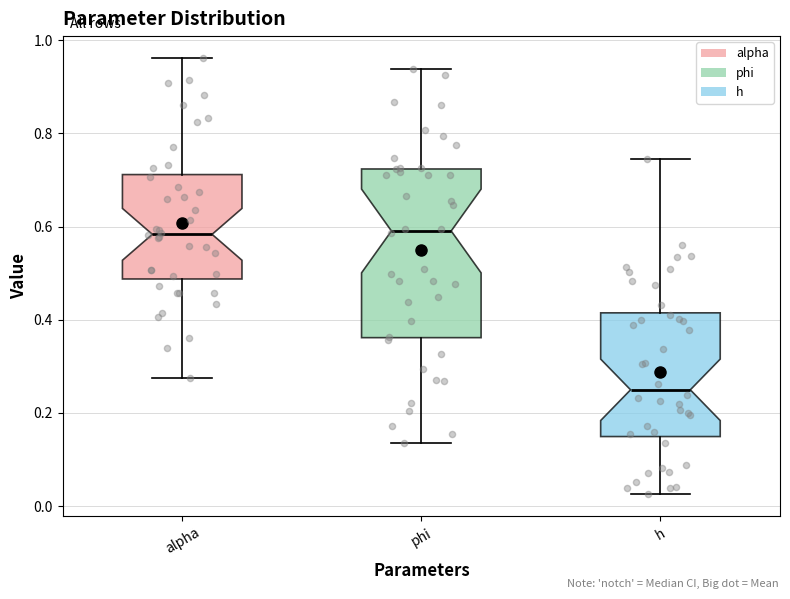

Where does the median line of the box for h sit on the y-axis? The values are not printed on the chart, so give them approximately, as read against the axis.

0.24